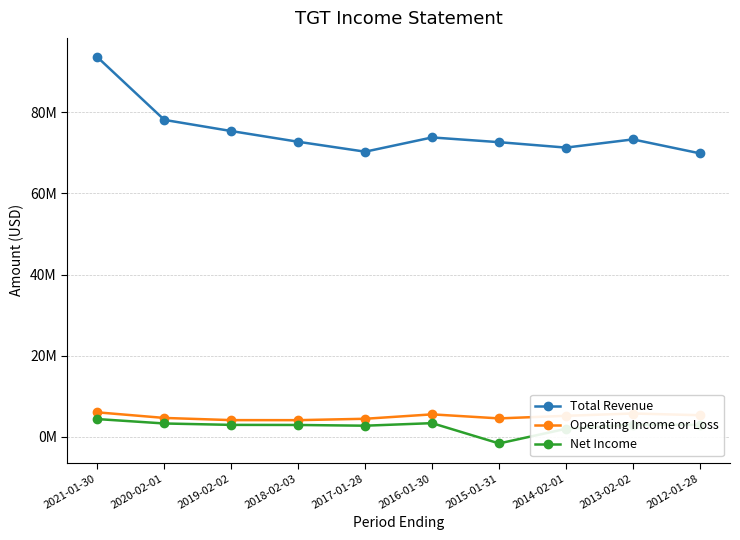

Which series has the largest total across all categories?

Total Revenue